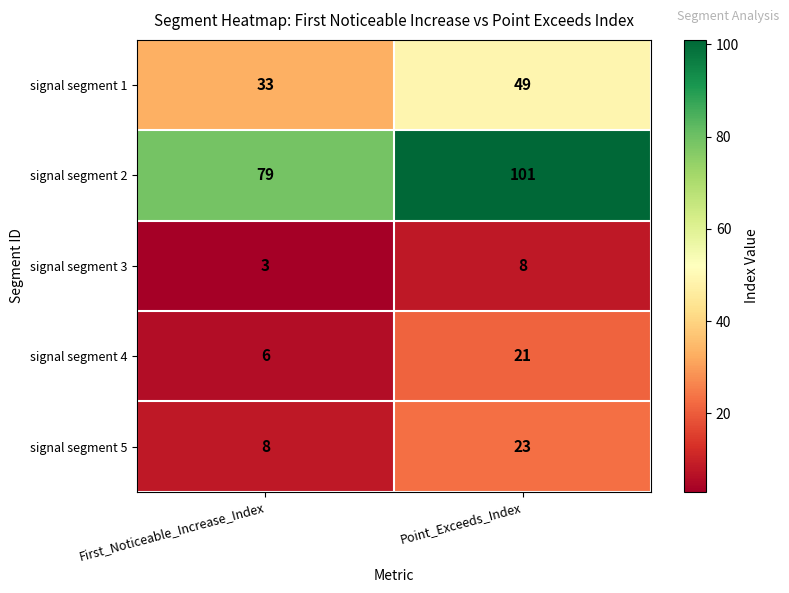

At how many categories does at least one series exceed 82?

1